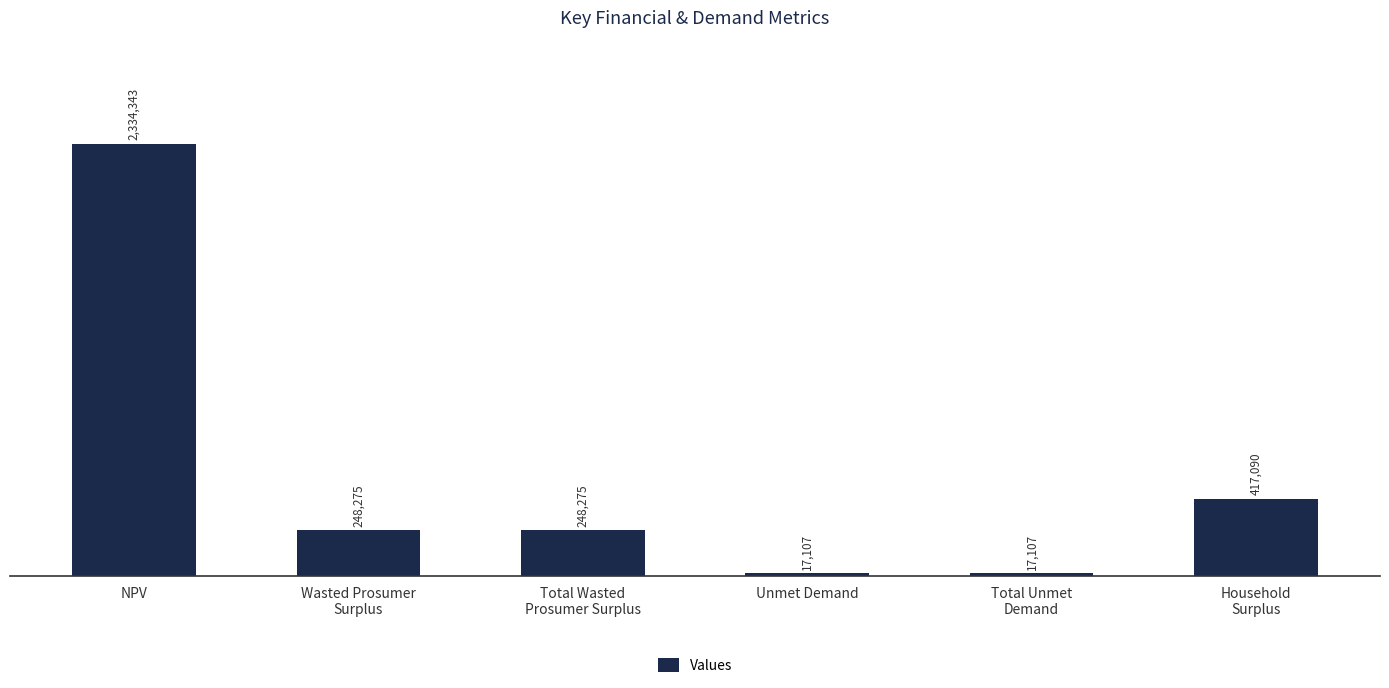

What is the greatest value displayed?

2334343.1